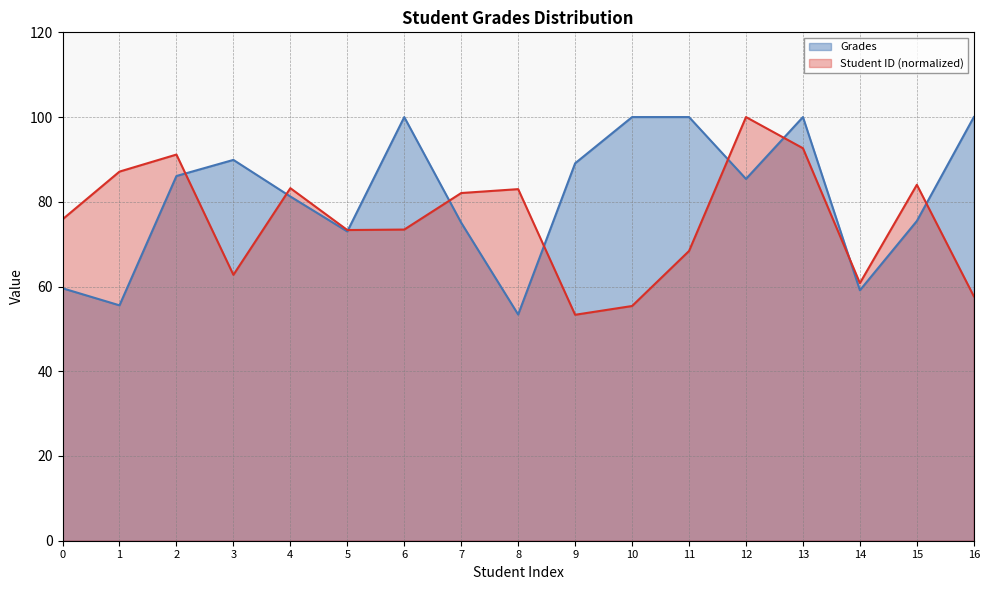

Where do Grades and Student ID first cross each other?

2 and 3